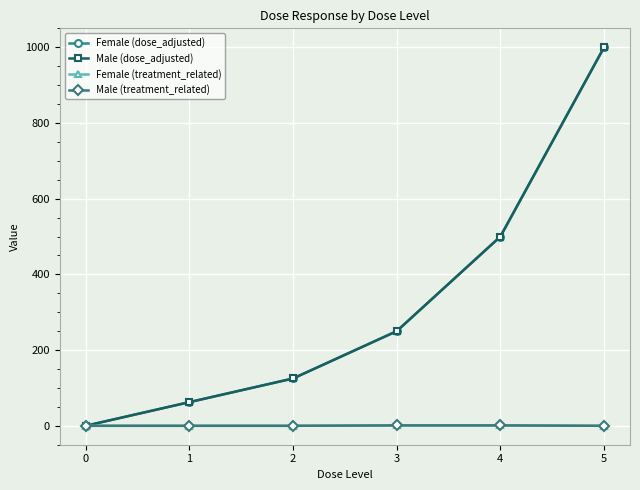

Is this an area chart (filled region under the line)?

No